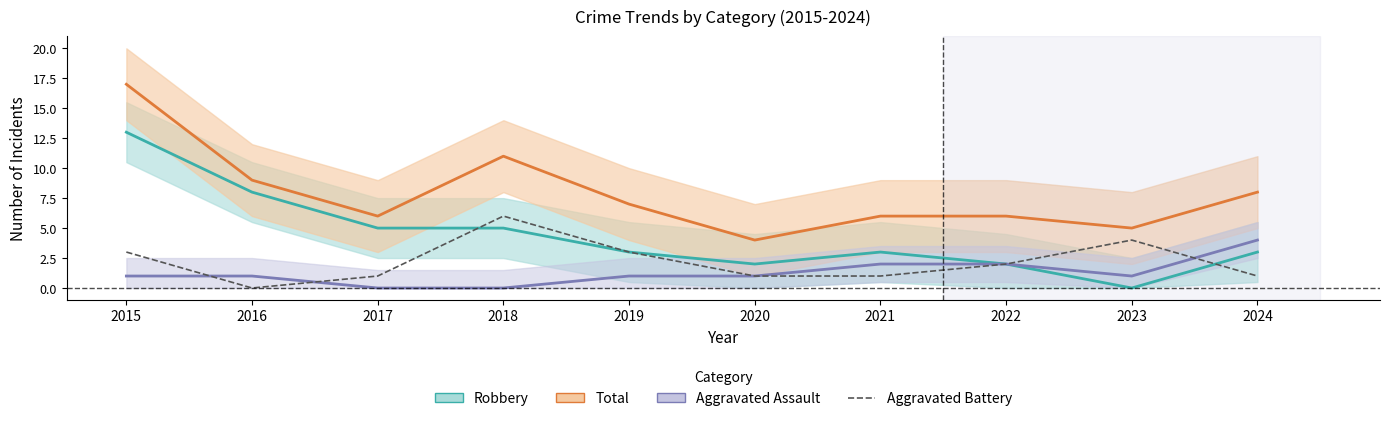

True or false: Aggravated Battery has a value of 1 at 2020.

True